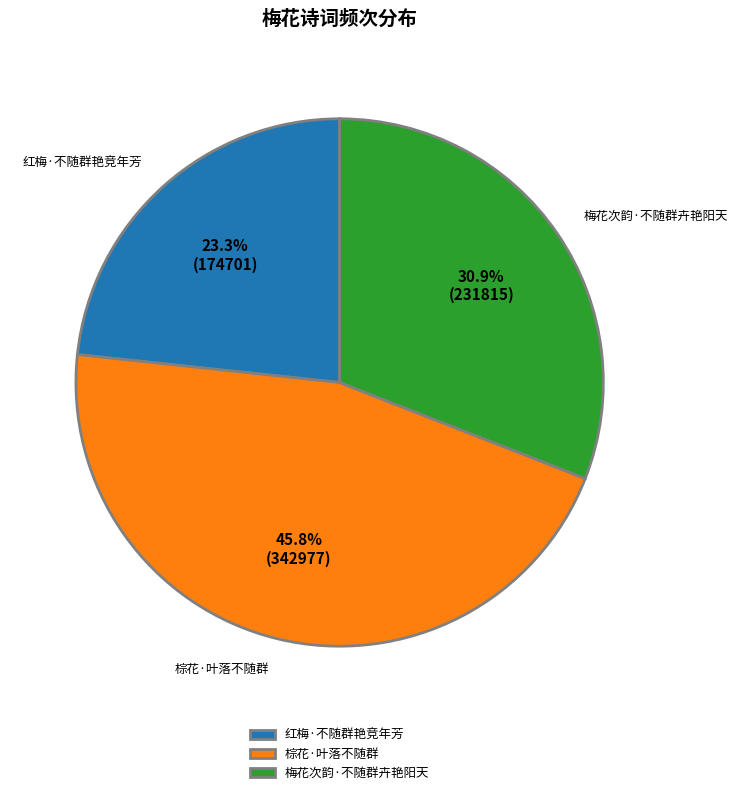

Which slice is the largest?

棕花·叶落不随群